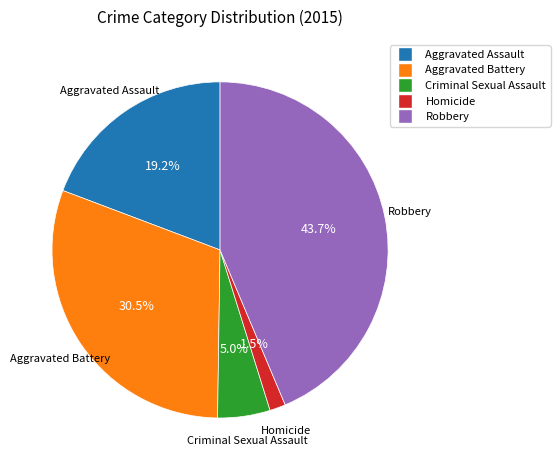

What is the smallest slice in the pie chart?

Homicide